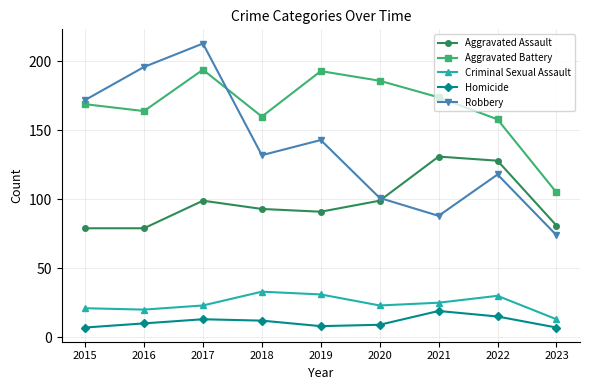

What is the value of the Criminal Sexual Assault point at the 2nd from the left?

20